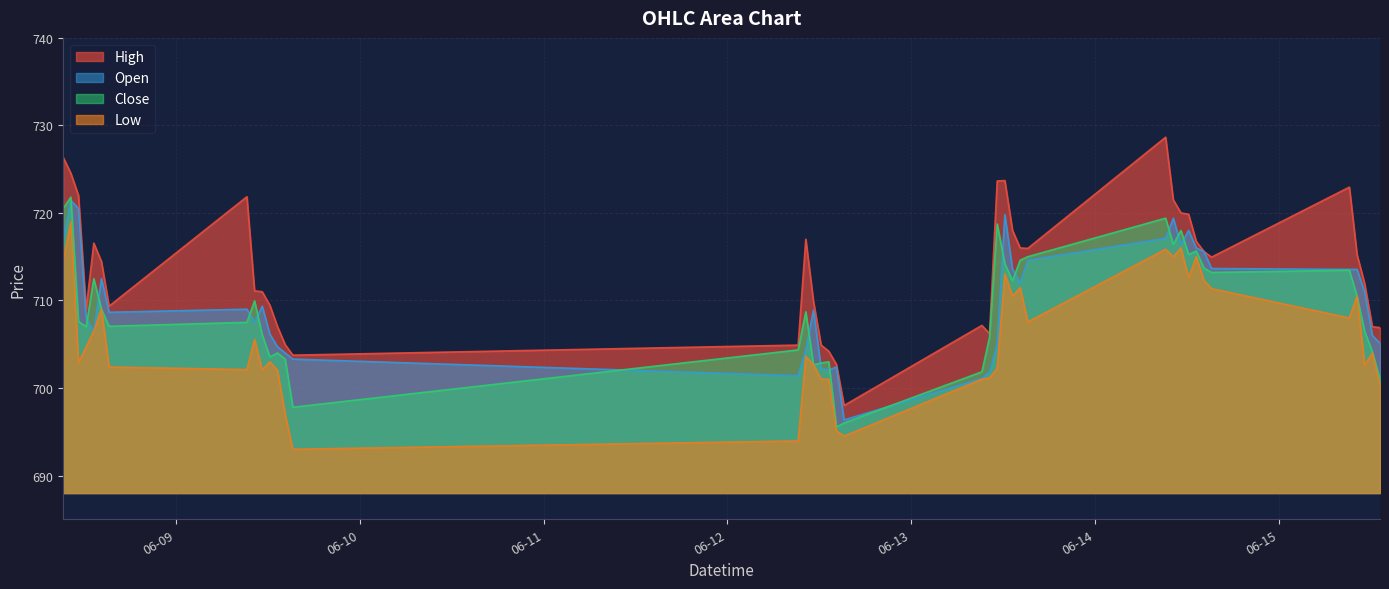

Reading right to left, transcribe all the data shown in this chart.

High: 2023-06-15 13:15=706.9	2023-06-15 12:15=707.0	2023-06-15 11:15=711.9	2023-06-15 10:15=715.2	2023-06-15 09:15=723.0	2023-06-14 15:15=715.0	2023-06-14 14:15=715.6	2023-06-14 13:15=716.8	2023-06-14 12:15=719.9	2023-06-14 11:15=720.0	2023-06-14 10:15=721.5	2023-06-14 09:15=728.6	2023-06-13 15:15=716.0	2023-06-13 14:15=716.0	2023-06-13 13:15=718.0	2023-06-13 12:15=723.7	2023-06-13 11:15=723.6	2023-06-13 10:15=706.2	2023-06-13 09:15=707.1	2023-06-12 15:15=698.0	2023-06-12 14:15=702.7	2023-06-12 13:15=704.2	2023-06-12 12:15=704.9	2023-06-12 11:15=709.9	2023-06-12 10:15=717.0	2023-06-12 09:15=704.9	2023-06-09 15:15=703.8	2023-06-09 14:15=705.0	2023-06-09 13:15=707.0	2023-06-09 12:15=709.5	2023-06-09 11:15=711.0	2023-06-09 10:15=711.1	2023-06-09 09:15=721.9	2023-06-08 15:15=709.4	2023-06-08 14:15=714.5	2023-06-08 13:15=716.5	2023-06-08 12:15=709.0	2023-06-08 11:15=722.0	2023-06-08 10:15=724.5	2023-06-08 09:15=726.4
Low: 2023-06-15 13:15=700.2	2023-06-15 12:15=704.0	2023-06-15 11:15=702.6	2023-06-15 10:15=710.5	2023-06-15 09:15=708.0	2023-06-14 15:15=711.4	2023-06-14 14:15=712.3	2023-06-14 13:15=715.0	2023-06-14 12:15=712.6	2023-06-14 11:15=716.0	2023-06-14 10:15=715.0	2023-06-14 09:15=715.9	2023-06-13 15:15=707.5	2023-06-13 14:15=711.5	2023-06-13 13:15=710.5	2023-06-13 12:15=713.0	2023-06-13 11:15=702.2	2023-06-13 10:15=701.1	2023-06-13 09:15=701.0	2023-06-12 15:15=694.5	2023-06-12 14:15=695.1	2023-06-12 13:15=701.0	2023-06-12 12:15=701.0	2023-06-12 11:15=702.6	2023-06-12 10:15=703.6	2023-06-12 09:15=694.0	2023-06-09 15:15=693.0	2023-06-09 14:15=697.0	2023-06-09 13:15=702.0	2023-06-09 12:15=703.0	2023-06-09 11:15=702.0	2023-06-09 10:15=705.5	2023-06-09 09:15=702.1	2023-06-08 15:15=702.4	2023-06-08 14:15=709.0	2023-06-08 13:15=706.5	2023-06-08 12:15=704.7	2023-06-08 11:15=702.9	2023-06-08 10:15=719.0	2023-06-08 09:15=714.5
Open: 2023-06-15 13:15=705.1	2023-06-15 12:15=706.0	2023-06-15 11:15=711.0	2023-06-15 10:15=713.5	2023-06-15 09:15=713.5	2023-06-14 15:15=713.6	2023-06-14 14:15=715.6	2023-06-14 13:15=716.0	2023-06-14 12:15=718.0	2023-06-14 11:15=716.4	2023-06-14 10:15=719.4	2023-06-14 09:15=717.1	2023-06-13 15:15=714.6	2023-06-13 14:15=712.0	2023-06-13 13:15=713.6	2023-06-13 12:15=719.8	2023-06-13 11:15=705.0	2023-06-13 10:15=701.8	2023-06-13 09:15=701.1	2023-06-12 15:15=696.4	2023-06-12 14:15=702.4	2023-06-12 13:15=702.0	2023-06-12 12:15=702.2	2023-06-12 11:15=708.9	2023-06-12 10:15=704.4	2023-06-12 09:15=701.4	2023-06-09 15:15=703.3	2023-06-09 14:15=704.0	2023-06-09 13:15=704.7	2023-06-09 12:15=706.1	2023-06-09 11:15=709.4	2023-06-09 10:15=707.5	2023-06-09 09:15=709.0	2023-06-08 15:15=708.6	2023-06-08 14:15=712.5	2023-06-08 13:15=706.5	2023-06-08 12:15=708.0	2023-06-08 11:15=720.5	2023-06-08 10:15=721.5	2023-06-08 09:15=716.9
Close: 2023-06-15 13:15=701.0	2023-06-15 12:15=704.1	2023-06-15 11:15=706.5	2023-06-15 10:15=710.5	2023-06-15 09:15=713.5	2023-06-14 15:15=713.2	2023-06-14 14:15=713.7	2023-06-14 13:15=715.6	2023-06-14 12:15=715.2	2023-06-14 11:15=718.0	2023-06-14 10:15=716.4	2023-06-14 09:15=719.4	2023-06-13 15:15=715.0	2023-06-13 14:15=714.6	2023-06-13 13:15=712.2	2023-06-13 12:15=714.2	2023-06-13 11:15=718.8	2023-06-13 10:15=705.8	2023-06-13 09:15=701.9	2023-06-12 15:15=696.0	2023-06-12 14:15=695.5	2023-06-12 13:15=703.0	2023-06-12 12:15=702.9	2023-06-12 11:15=702.6	2023-06-12 10:15=708.7	2023-06-12 09:15=704.4	2023-06-09 15:15=697.8	2023-06-09 14:15=703.3	2023-06-09 13:15=704.0	2023-06-09 12:15=703.5	2023-06-09 11:15=706.1	2023-06-09 10:15=710.0	2023-06-09 09:15=707.5	2023-06-08 15:15=707.0	2023-06-08 14:15=709.0	2023-06-08 13:15=712.5	2023-06-08 12:15=707.0	2023-06-08 11:15=707.6	2023-06-08 10:15=721.8	2023-06-08 09:15=720.5